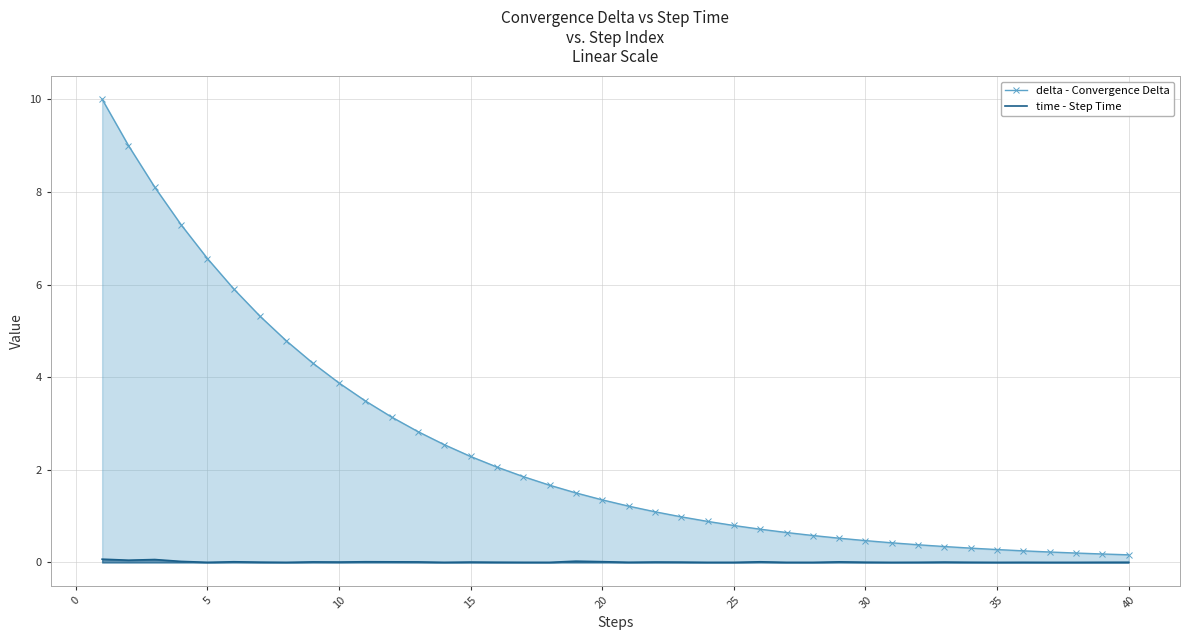

What is the value of the time - Step Time point at the 1st from the left?

0.1